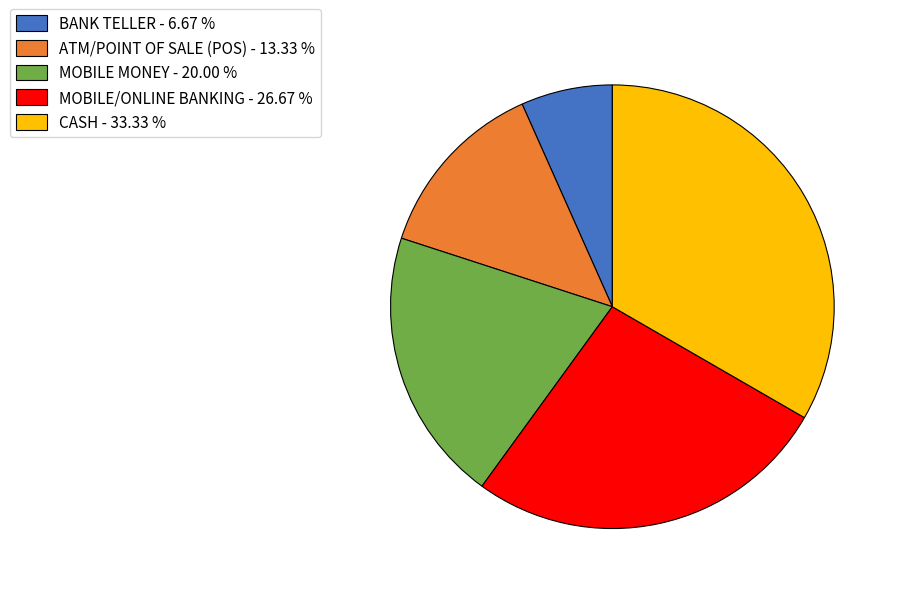

Does any single category account for the majority?

No